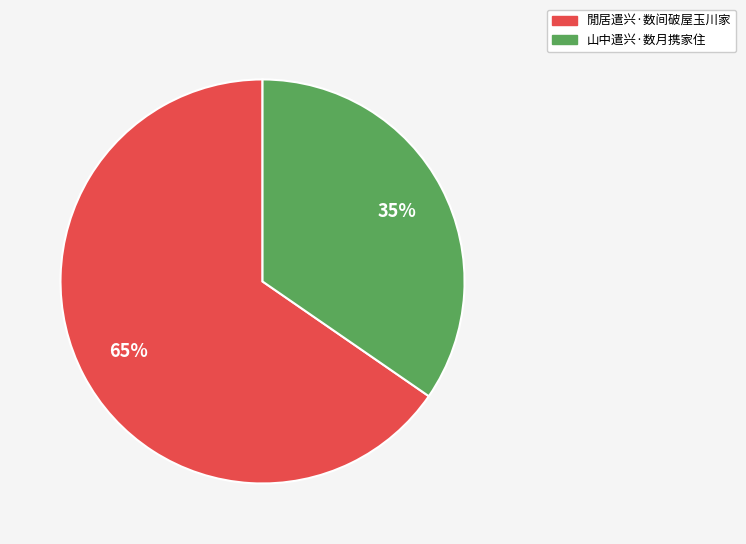

To the nearest percent, what is the combined percentage of 閒居遣兴·数间破屋玉川家 and 山中遣兴·数月携家住?

100%